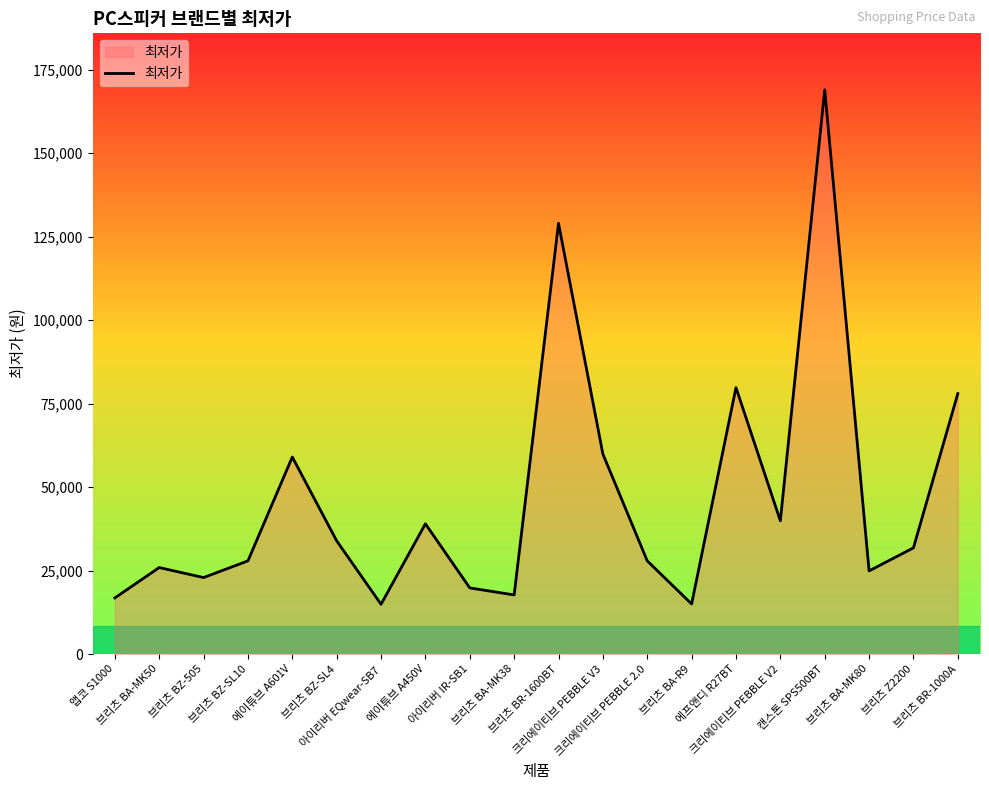

Where is the first local minimum?

브리츠 BZ-505